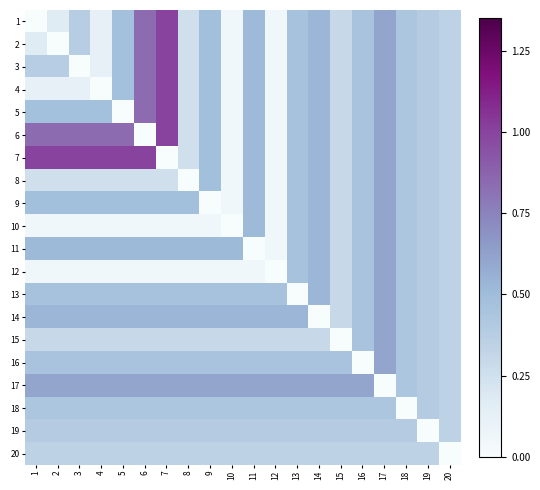

Reading left to right, transcribe all the data shown in this chart.

1: 1=0.0	2=0.2	3=0.4	4=0.1	5=0.5	6=0.8	7=1.0	8=0.3	9=0.5	10=0.1	11=0.5	12=0.1	13=0.5	14=0.5	15=0.3	16=0.4	17=0.6	18=0.4	19=0.4	20=0.3
2: 1=0.2	2=0.0	3=0.4	4=0.1	5=0.5	6=0.8	7=1.0	8=0.3	9=0.5	10=0.1	11=0.5	12=0.1	13=0.5	14=0.5	15=0.3	16=0.4	17=0.6	18=0.4	19=0.4	20=0.3
3: 1=0.4	2=0.4	3=0.0	4=0.1	5=0.5	6=0.8	7=1.0	8=0.3	9=0.5	10=0.1	11=0.5	12=0.1	13=0.5	14=0.5	15=0.3	16=0.4	17=0.6	18=0.4	19=0.4	20=0.3
4: 1=0.1	2=0.1	3=0.1	4=0.0	5=0.5	6=0.8	7=1.0	8=0.3	9=0.5	10=0.1	11=0.5	12=0.1	13=0.5	14=0.5	15=0.3	16=0.4	17=0.6	18=0.4	19=0.4	20=0.3
5: 1=0.5	2=0.5	3=0.5	4=0.5	5=0.0	6=0.8	7=1.0	8=0.3	9=0.5	10=0.1	11=0.5	12=0.1	13=0.5	14=0.5	15=0.3	16=0.4	17=0.6	18=0.4	19=0.4	20=0.3
6: 1=0.8	2=0.8	3=0.8	4=0.8	5=0.8	6=0.0	7=1.0	8=0.3	9=0.5	10=0.1	11=0.5	12=0.1	13=0.5	14=0.5	15=0.3	16=0.4	17=0.6	18=0.4	19=0.4	20=0.3
7: 1=1.0	2=1.0	3=1.0	4=1.0	5=1.0	6=1.0	7=0.0	8=0.3	9=0.5	10=0.1	11=0.5	12=0.1	13=0.5	14=0.5	15=0.3	16=0.4	17=0.6	18=0.4	19=0.4	20=0.3
8: 1=0.3	2=0.3	3=0.3	4=0.3	5=0.3	6=0.3	7=0.3	8=0.0	9=0.5	10=0.1	11=0.5	12=0.1	13=0.5	14=0.5	15=0.3	16=0.4	17=0.6	18=0.4	19=0.4	20=0.3
9: 1=0.5	2=0.5	3=0.5	4=0.5	5=0.5	6=0.5	7=0.5	8=0.5	9=0.0	10=0.1	11=0.5	12=0.1	13=0.5	14=0.5	15=0.3	16=0.4	17=0.6	18=0.4	19=0.4	20=0.3
10: 1=0.1	2=0.1	3=0.1	4=0.1	5=0.1	6=0.1	7=0.1	8=0.1	9=0.1	10=0.0	11=0.5	12=0.1	13=0.5	14=0.5	15=0.3	16=0.4	17=0.6	18=0.4	19=0.4	20=0.3
11: 1=0.5	2=0.5	3=0.5	4=0.5	5=0.5	6=0.5	7=0.5	8=0.5	9=0.5	10=0.5	11=0.0	12=0.1	13=0.5	14=0.5	15=0.3	16=0.4	17=0.6	18=0.4	19=0.4	20=0.3
12: 1=0.1	2=0.1	3=0.1	4=0.1	5=0.1	6=0.1	7=0.1	8=0.1	9=0.1	10=0.1	11=0.1	12=0.0	13=0.5	14=0.5	15=0.3	16=0.4	17=0.6	18=0.4	19=0.4	20=0.3
13: 1=0.5	2=0.5	3=0.5	4=0.5	5=0.5	6=0.5	7=0.5	8=0.5	9=0.5	10=0.5	11=0.5	12=0.5	13=0.0	14=0.5	15=0.3	16=0.4	17=0.6	18=0.4	19=0.4	20=0.3
14: 1=0.5	2=0.5	3=0.5	4=0.5	5=0.5	6=0.5	7=0.5	8=0.5	9=0.5	10=0.5	11=0.5	12=0.5	13=0.5	14=0.0	15=0.3	16=0.4	17=0.6	18=0.4	19=0.4	20=0.3
15: 1=0.3	2=0.3	3=0.3	4=0.3	5=0.3	6=0.3	7=0.3	8=0.3	9=0.3	10=0.3	11=0.3	12=0.3	13=0.3	14=0.3	15=0.0	16=0.4	17=0.6	18=0.4	19=0.4	20=0.3
16: 1=0.4	2=0.4	3=0.4	4=0.4	5=0.4	6=0.4	7=0.4	8=0.4	9=0.4	10=0.4	11=0.4	12=0.4	13=0.4	14=0.4	15=0.4	16=0.0	17=0.6	18=0.4	19=0.4	20=0.3
17: 1=0.6	2=0.6	3=0.6	4=0.6	5=0.6	6=0.6	7=0.6	8=0.6	9=0.6	10=0.6	11=0.6	12=0.6	13=0.6	14=0.6	15=0.6	16=0.6	17=0.0	18=0.4	19=0.4	20=0.3
18: 1=0.4	2=0.4	3=0.4	4=0.4	5=0.4	6=0.4	7=0.4	8=0.4	9=0.4	10=0.4	11=0.4	12=0.4	13=0.4	14=0.4	15=0.4	16=0.4	17=0.4	18=0.0	19=0.4	20=0.3
19: 1=0.4	2=0.4	3=0.4	4=0.4	5=0.4	6=0.4	7=0.4	8=0.4	9=0.4	10=0.4	11=0.4	12=0.4	13=0.4	14=0.4	15=0.4	16=0.4	17=0.4	18=0.4	19=0.0	20=0.3
20: 1=0.3	2=0.3	3=0.3	4=0.3	5=0.3	6=0.3	7=0.3	8=0.3	9=0.3	10=0.3	11=0.3	12=0.3	13=0.3	14=0.3	15=0.3	16=0.3	17=0.3	18=0.3	19=0.3	20=0.0